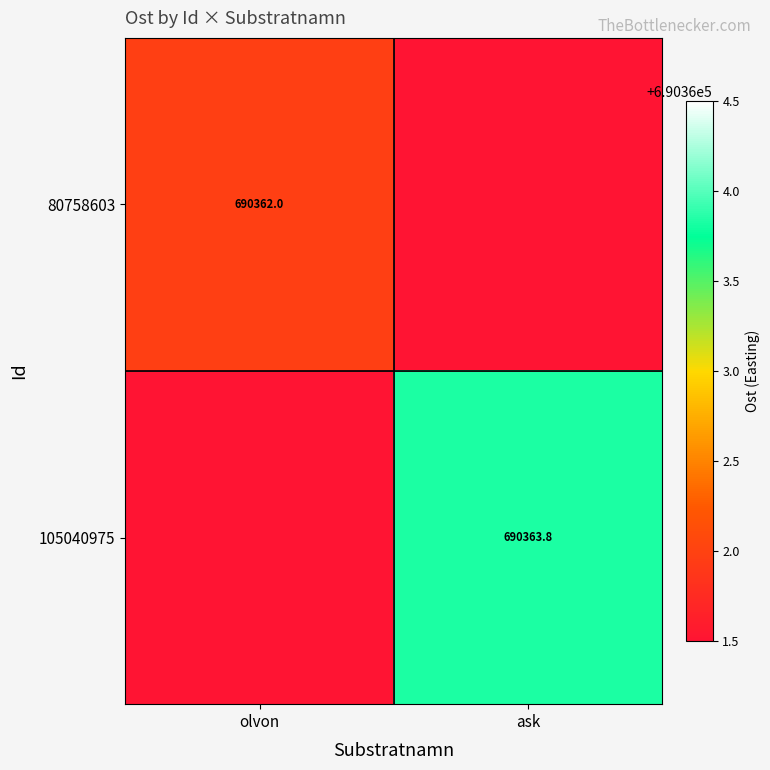

How many values in the 105040975 series exceed 690363?

1